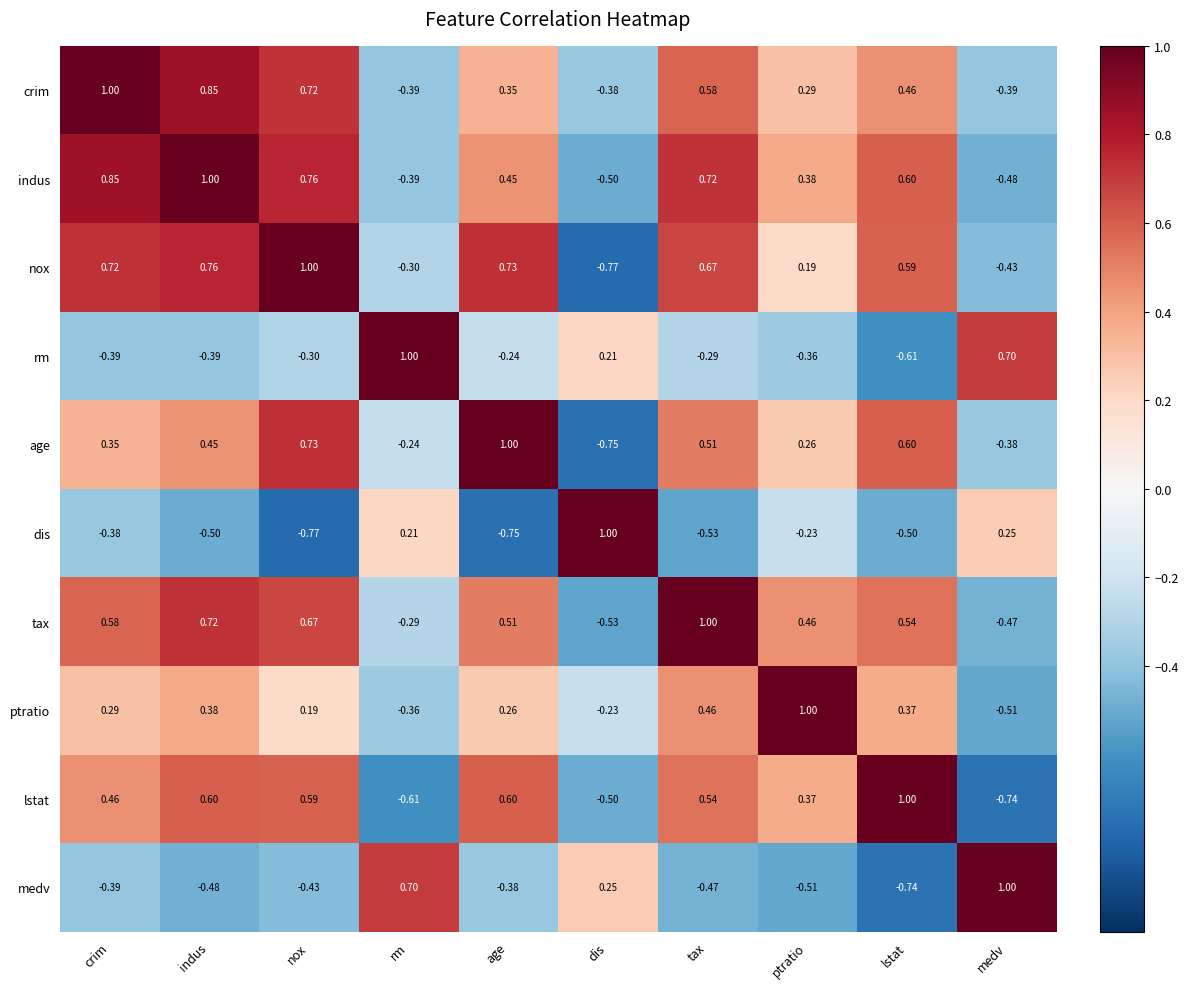

Which series has the largest total across all categories?

indus